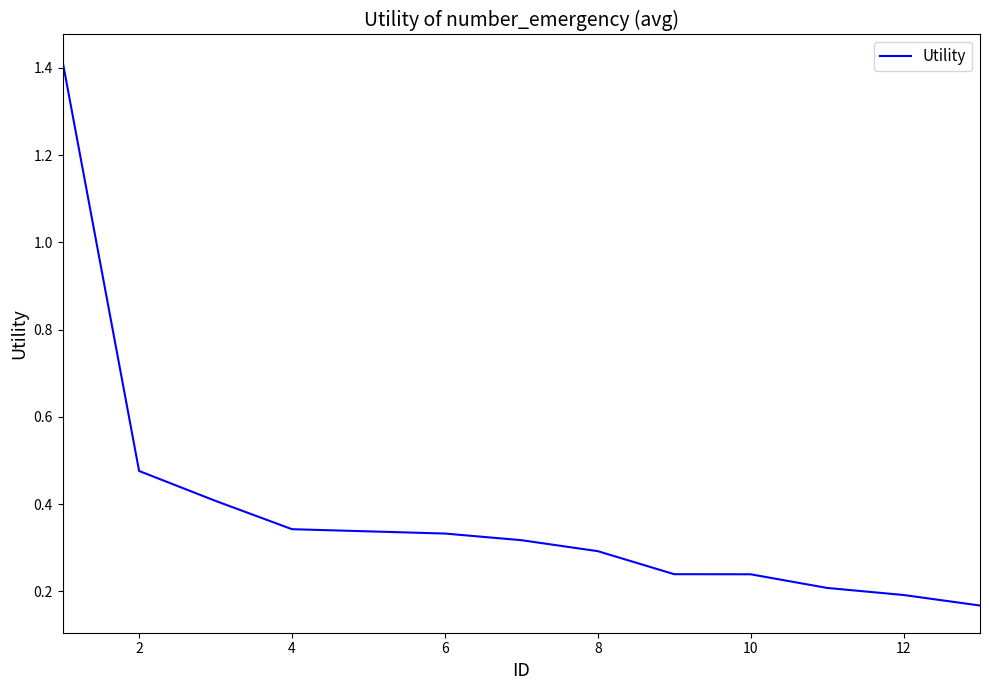

What is the difference between the maximum and minimum values?

1.2